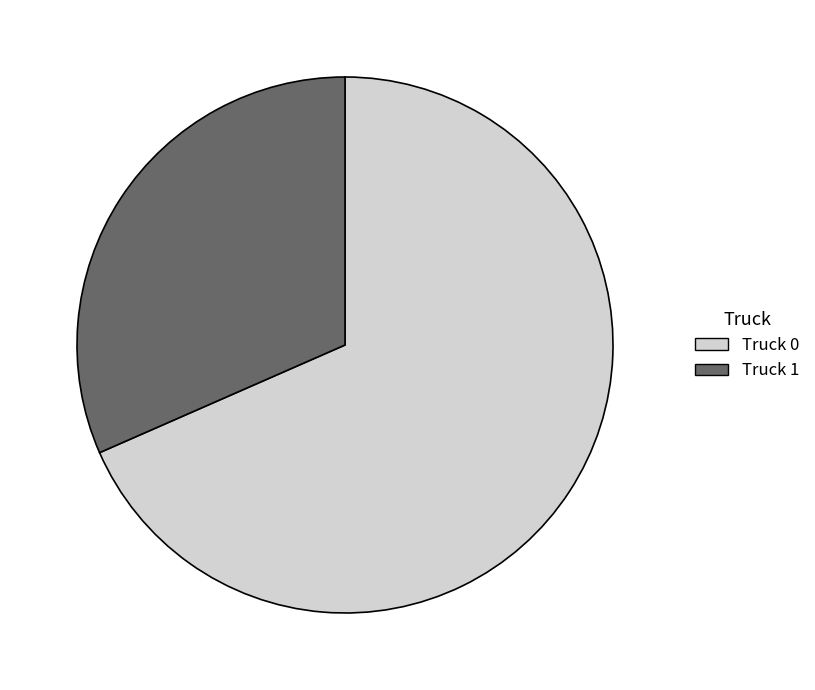

Is there any slice that represents more than half of the pie?

Yes